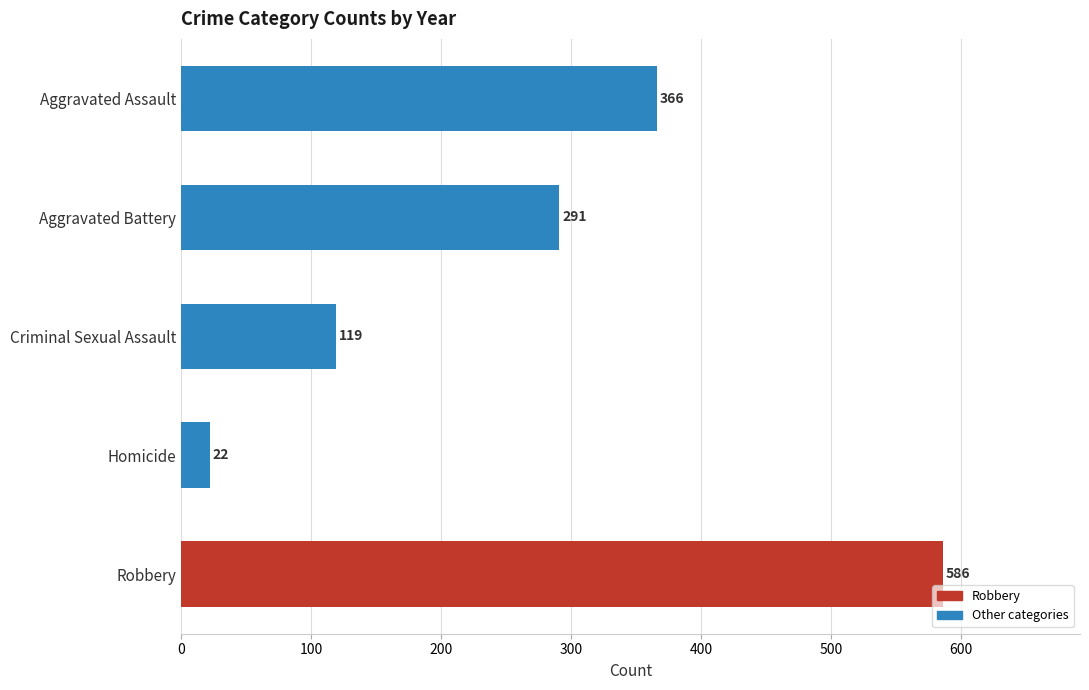

What is the difference between the maximum and minimum values?

564